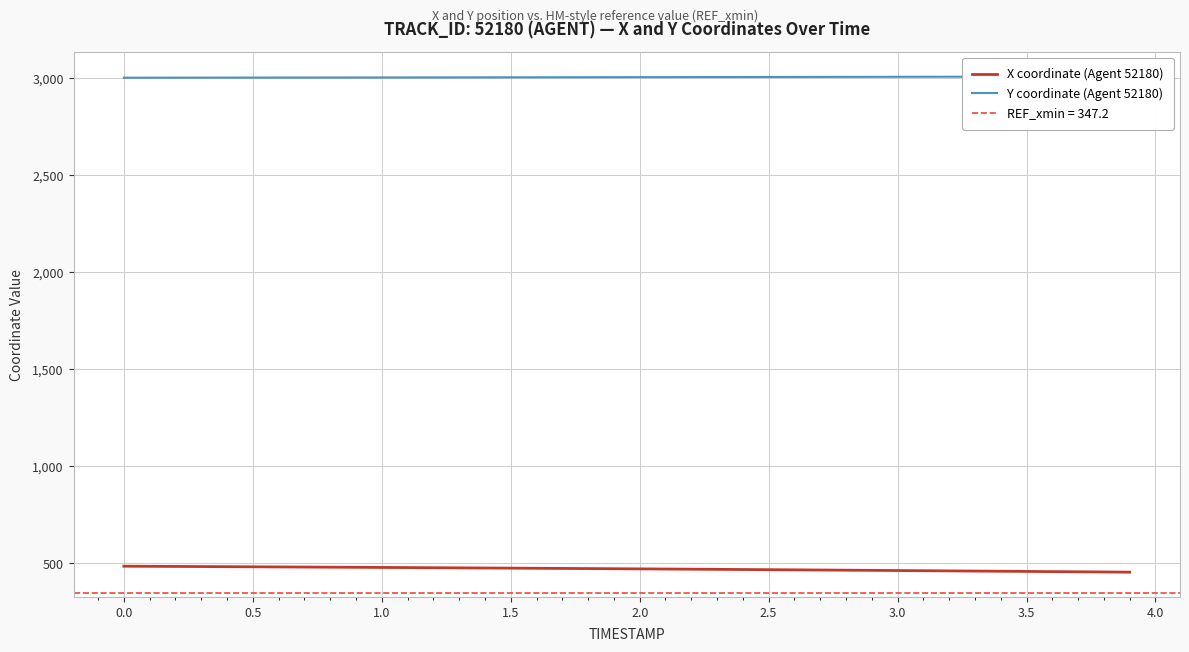

What is the highest value of the X coordinate (Agent 52180) series?

486.0